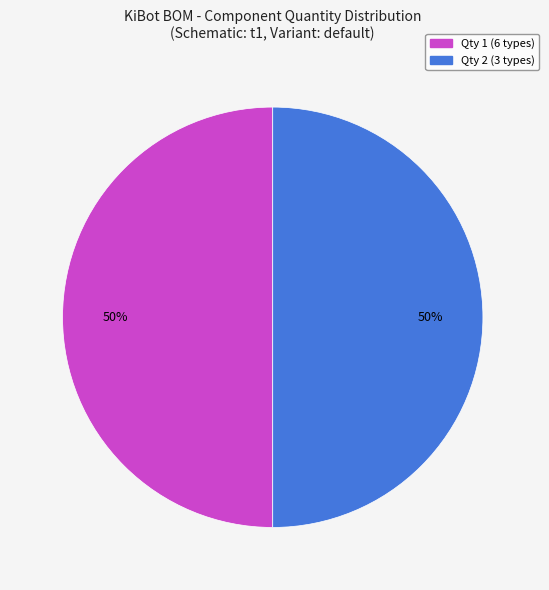

To the nearest percent, what is the difference between the largest and smallest slice percentages?

0%